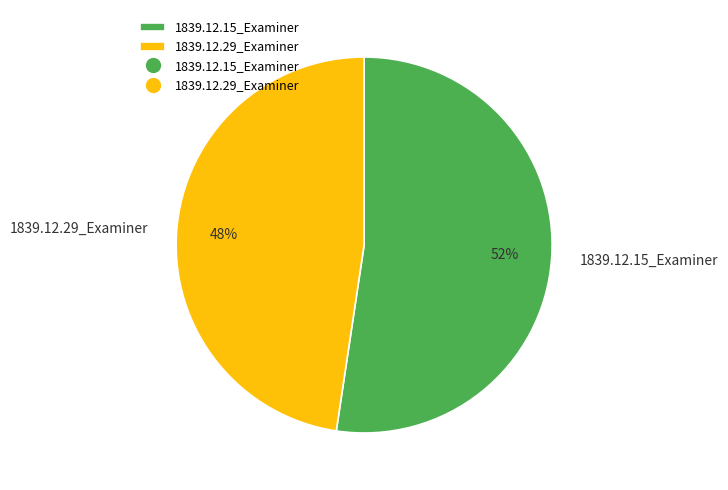

Is the sum of 1839.12.15_Examiner and 1839.12.29_Examiner greater than half?

Yes